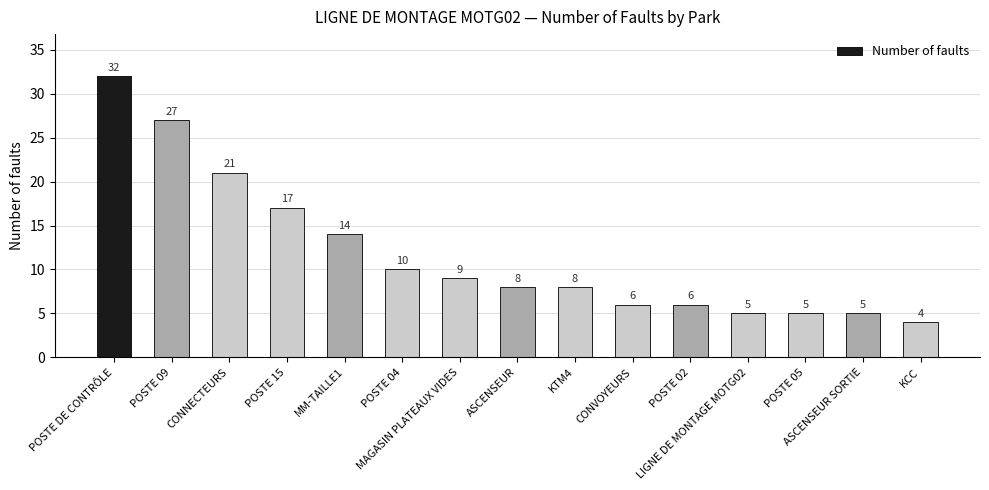

True or false: the data shows 5 at LIGNE DE MONTAGE MOTG02.

True